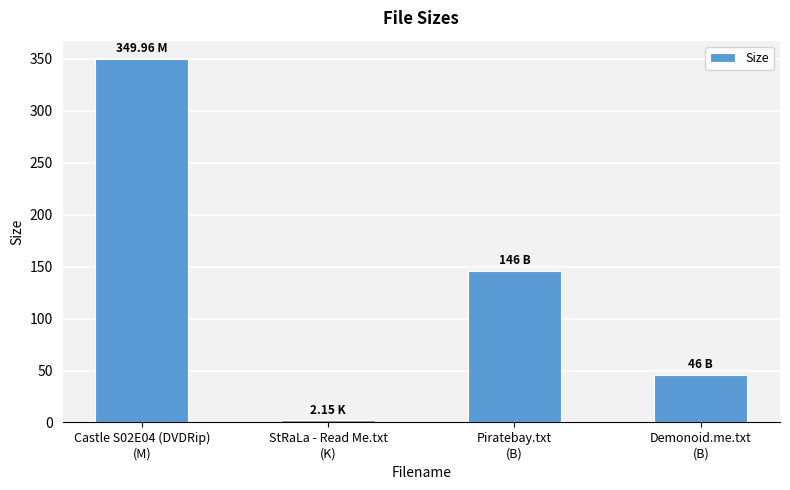

How many bars are there in total?

4